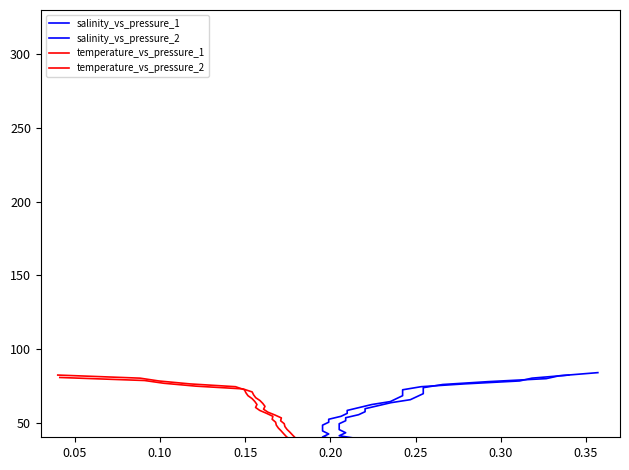

Is the value of salinity_vs_pressure_1 at 39 greater than the value of temperature_vs_pressure_2 at 26?

Yes